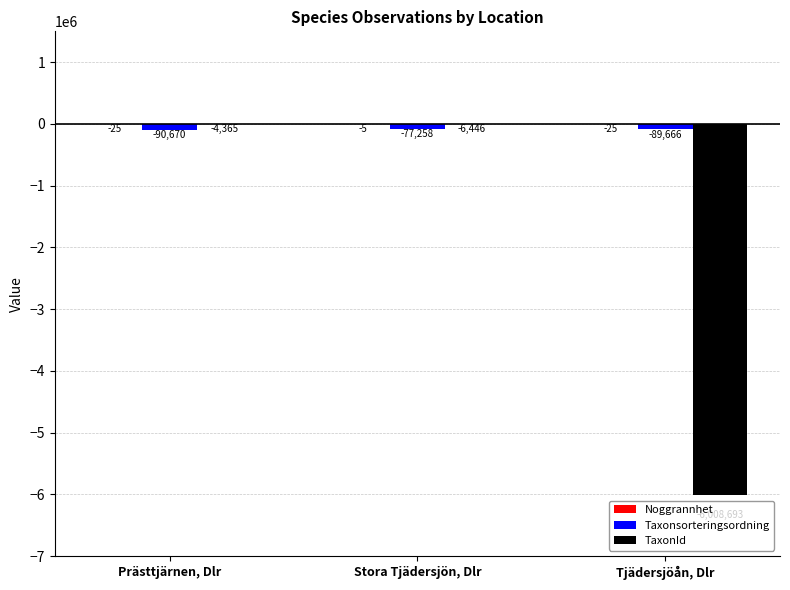

What is the total value across all series at Tjädersjöån, Dlr?

-6098384